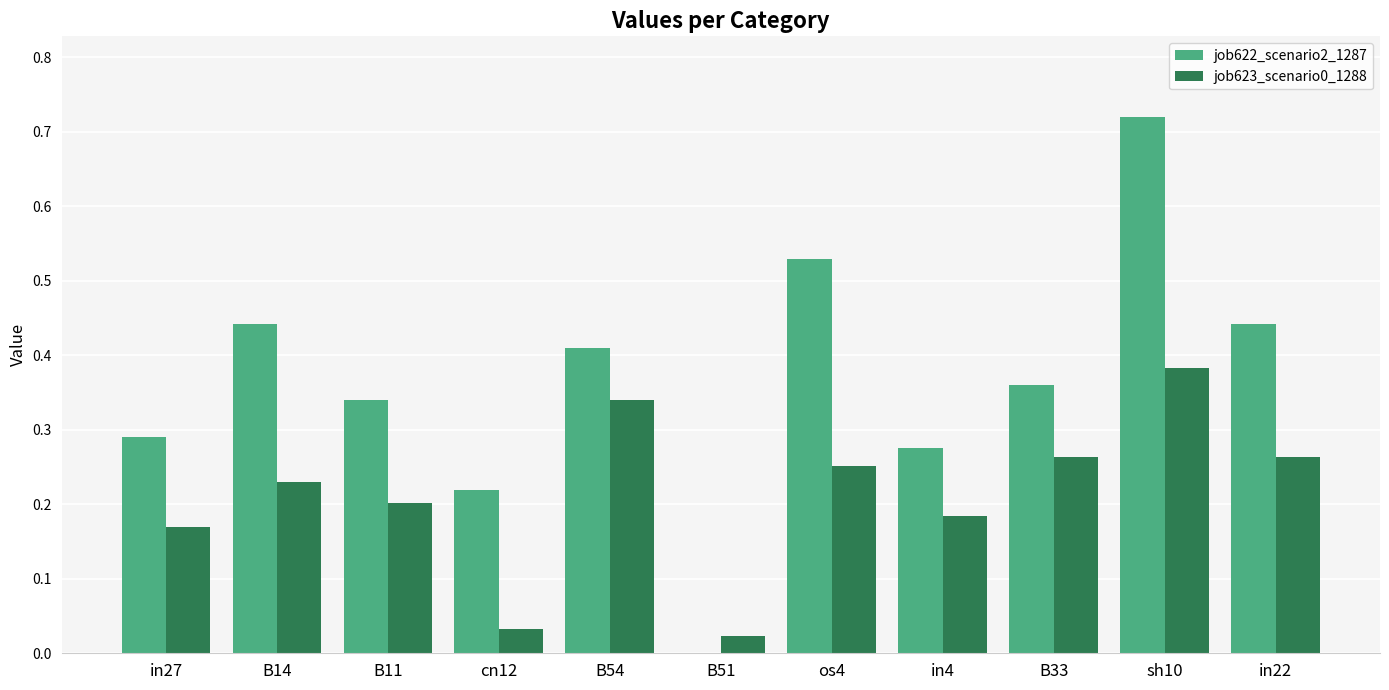

What is the spread (max minus min) of values at B54?

0.1